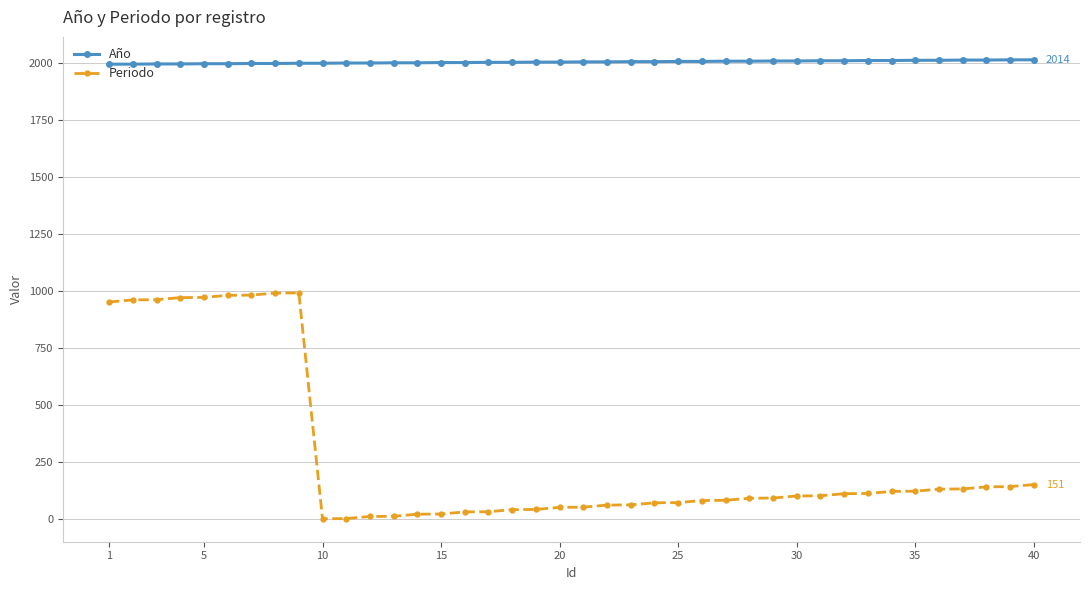

True or false: Periodo has more than 0 interior local peaks.

True